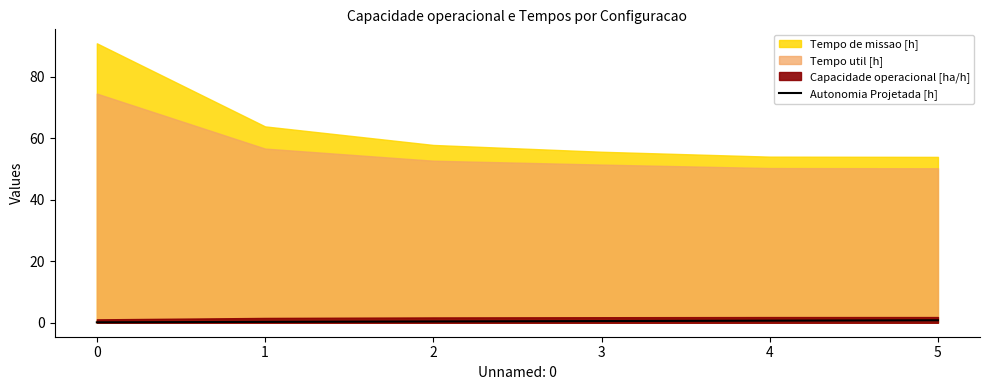

Count the number of categories in the chart.

6